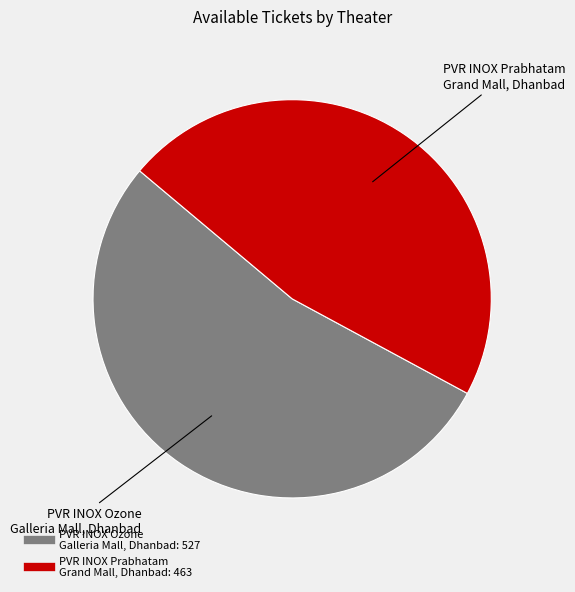

Count the number of slices in the pie.

2